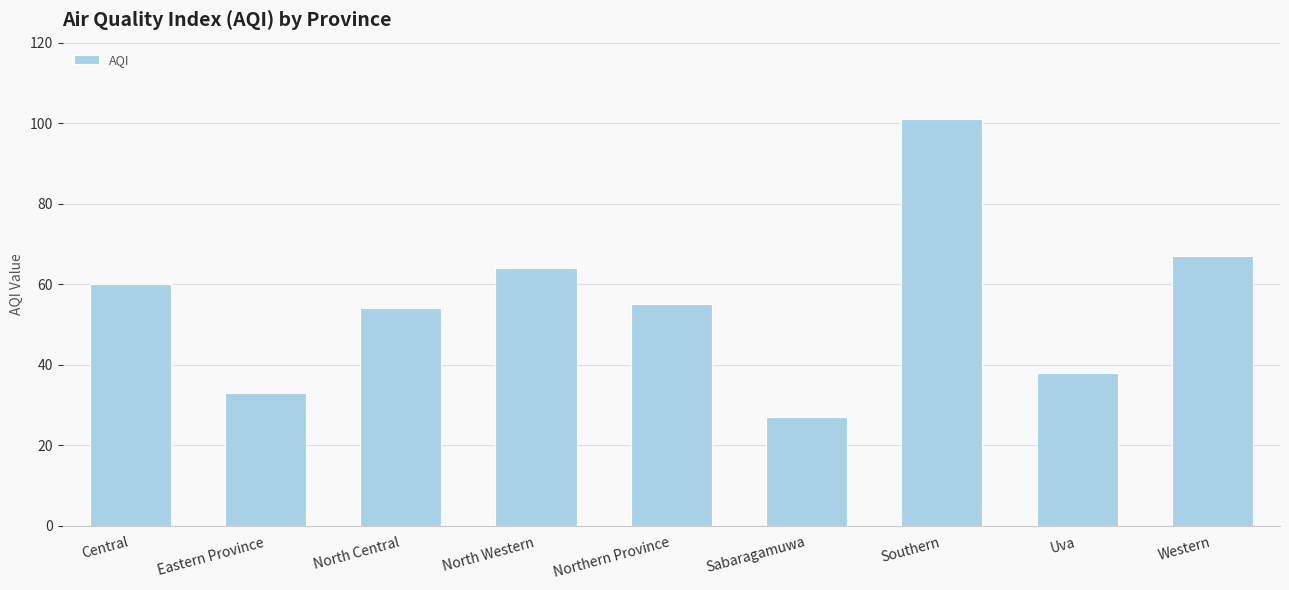

Which label corresponds to the largest value in the chart?

Southern